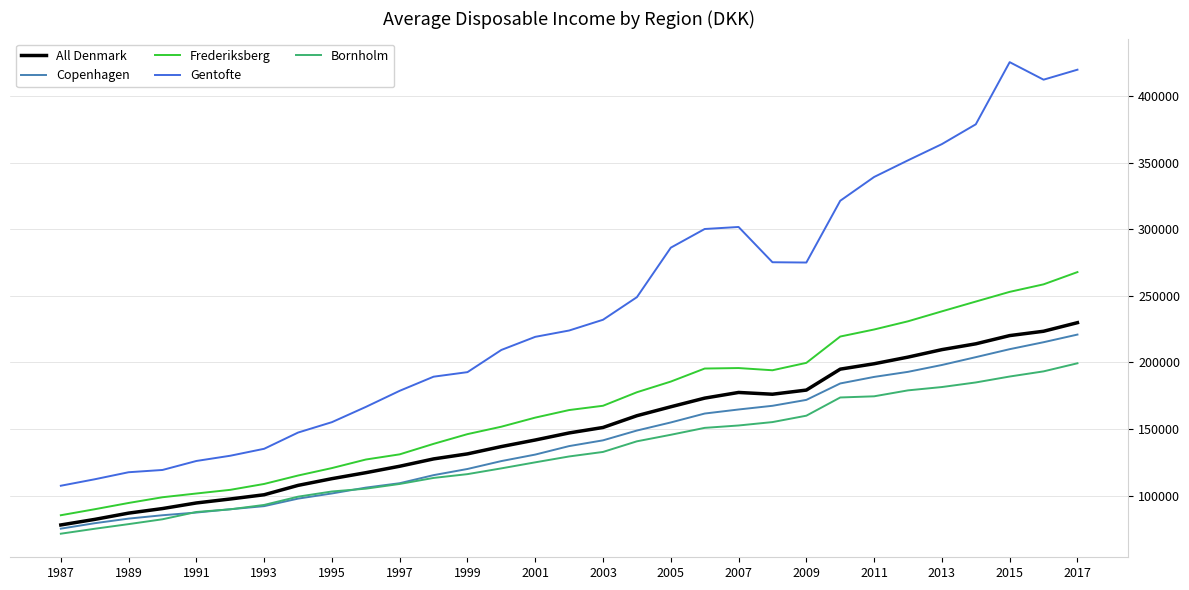

True or false: Gentofte and All Denmark intersect in this chart.

False